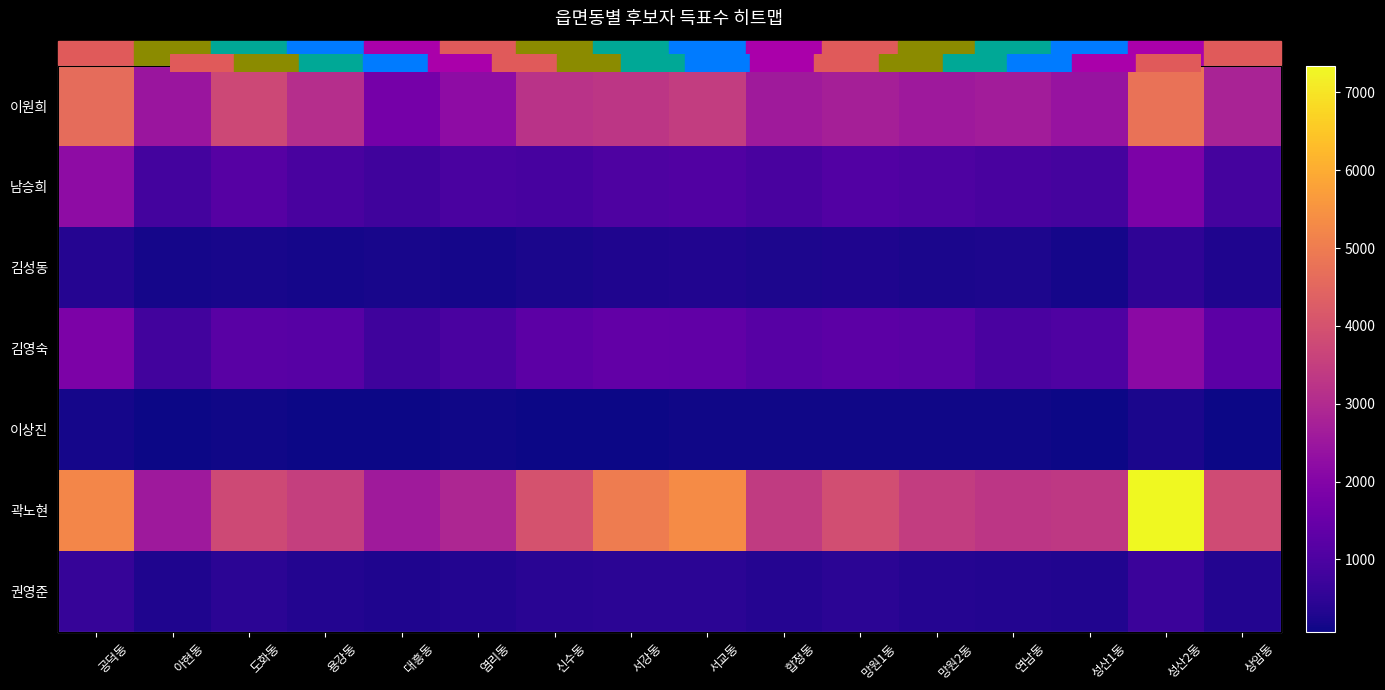

True or false: 남승희 has a value of 884 at 성산1동.

True